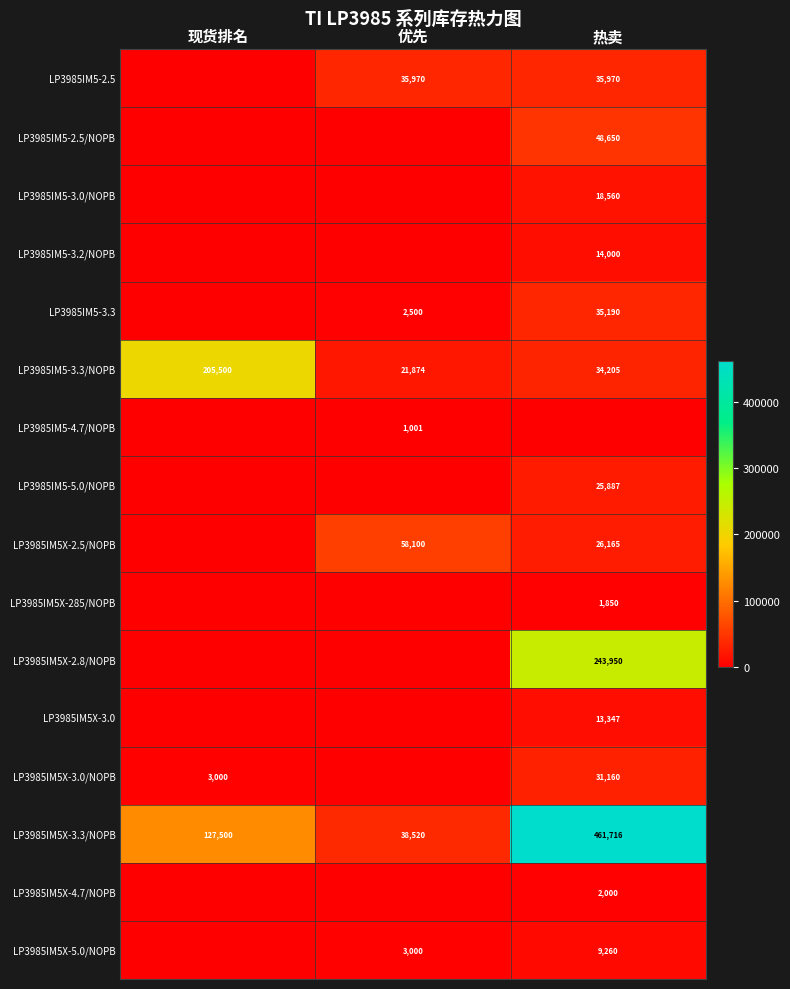

At which label is LP3985IM5X-3.3/NOPB closest to 250118?

现货排名